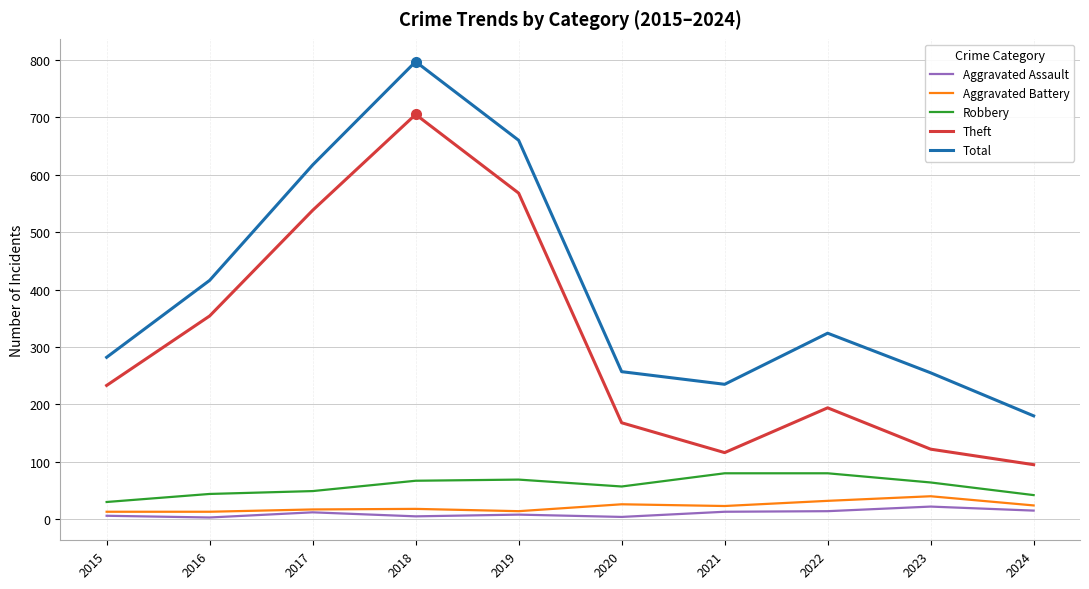

True or false: Theft and Aggravated Battery cross at least once.

False